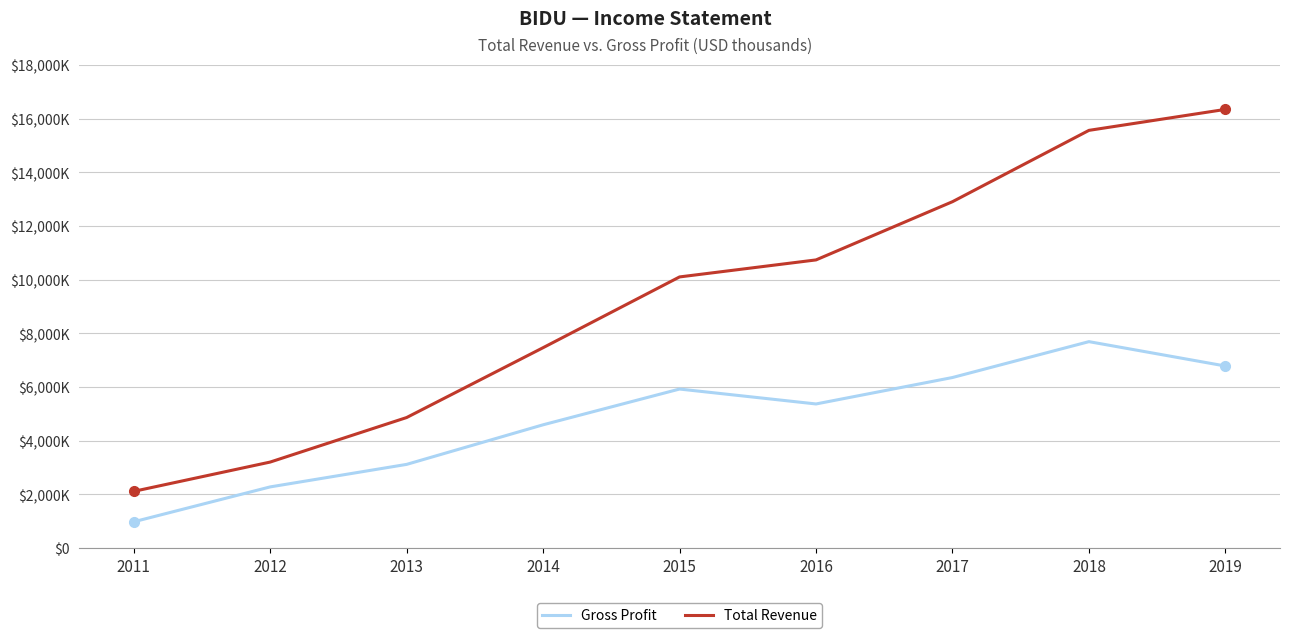

At how many categories does at least one series exceed 9878640?

5